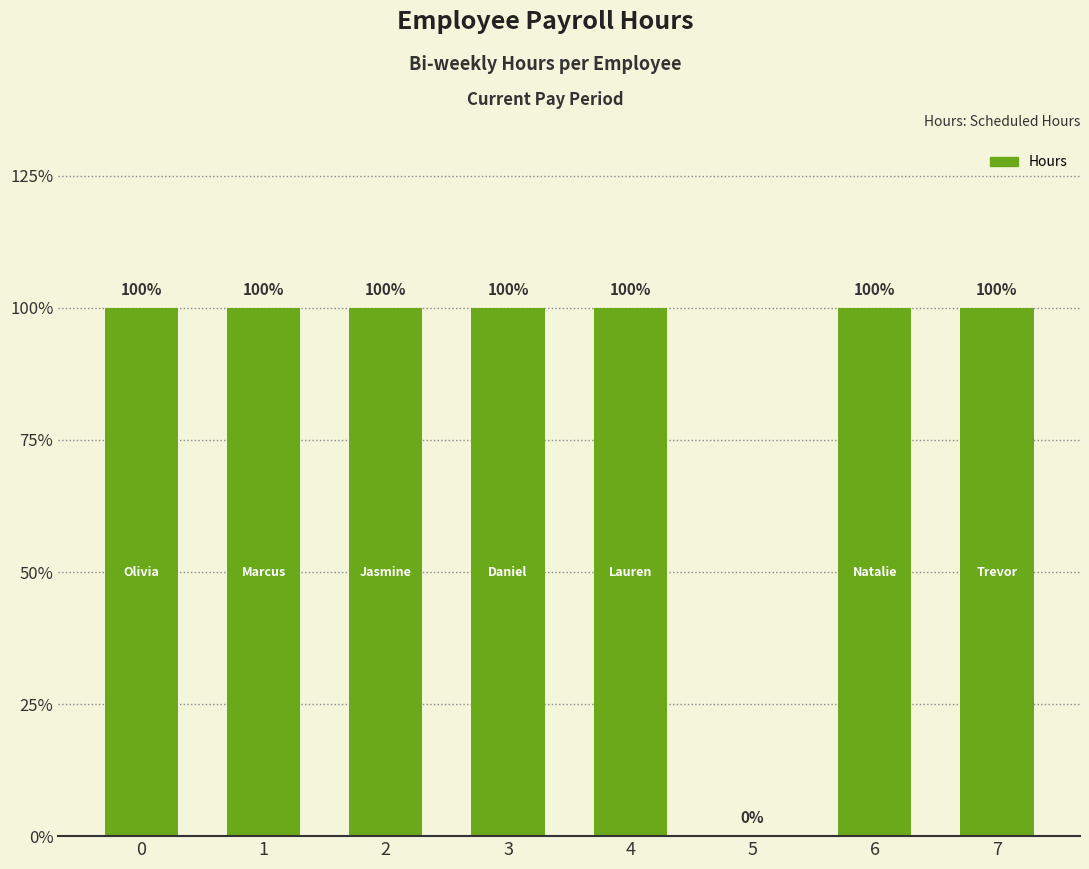

Rank the categories by value from highest to lowest.

0, 1, 2, 3, 4, 6, 7, 5